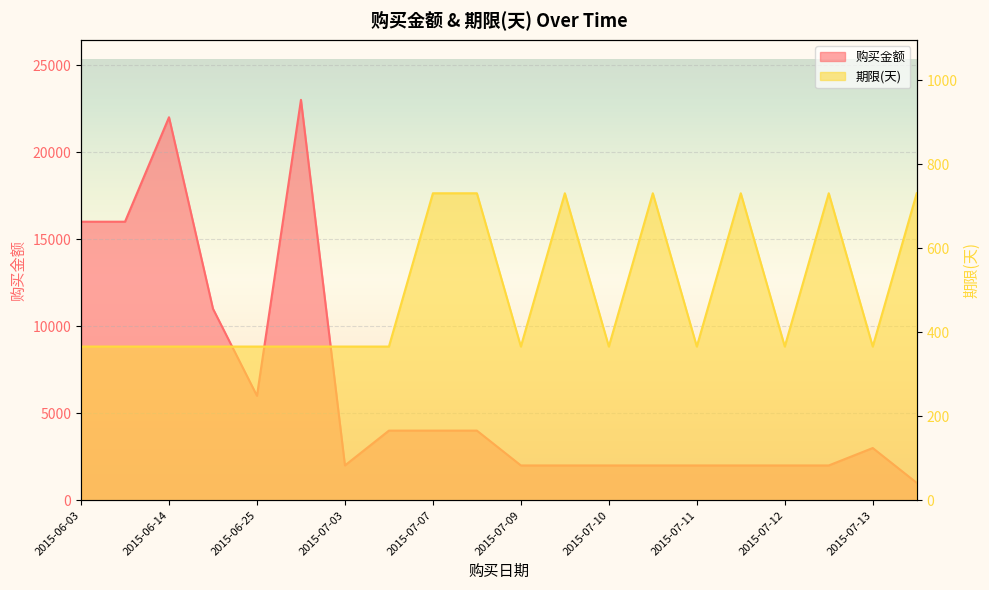

What is the average value of the 期限(天) series?

494